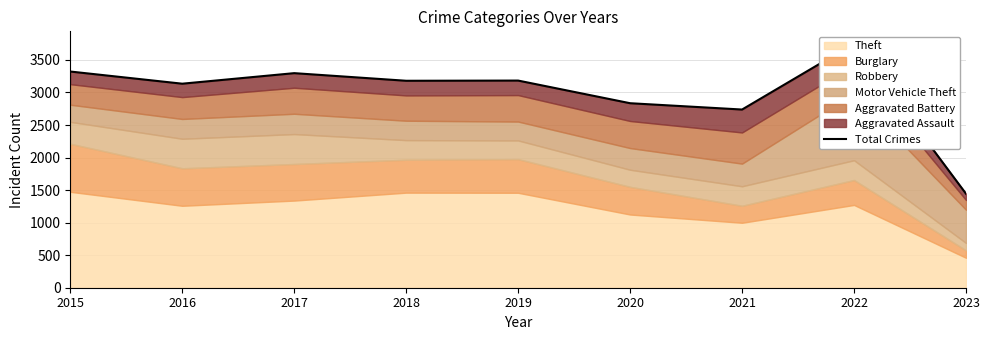

How many lines are shown in the chart?

1